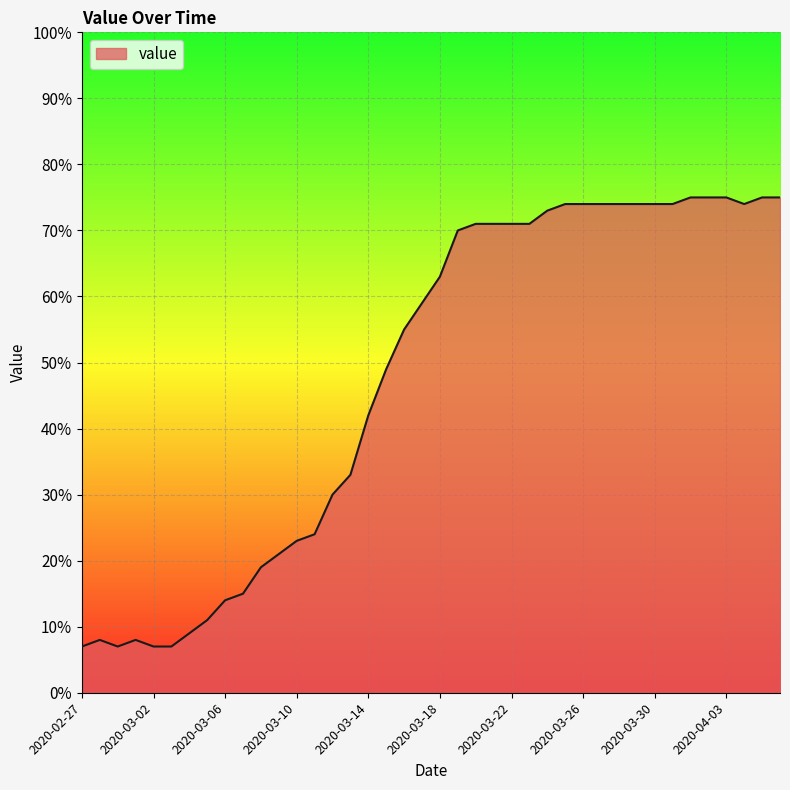

What is the minimum value shown in the chart?

7